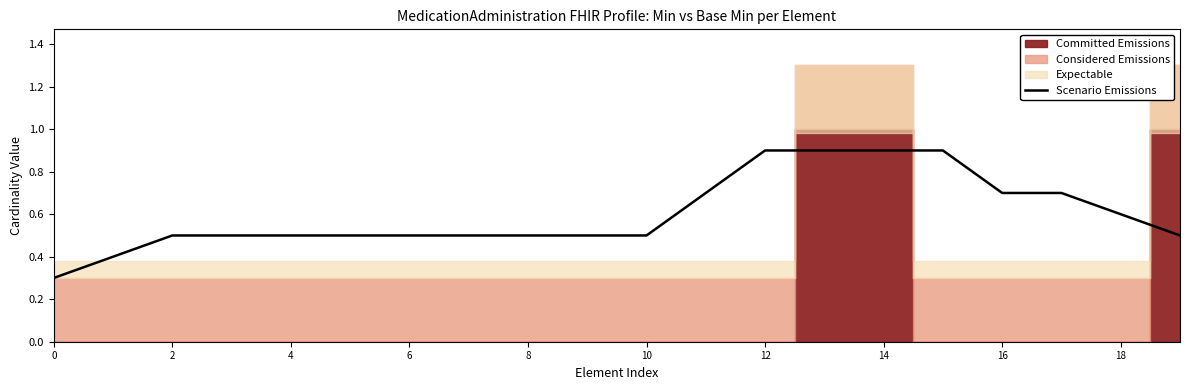

The Scenario Emissions series shows 0.3 at 0. True or false?

True